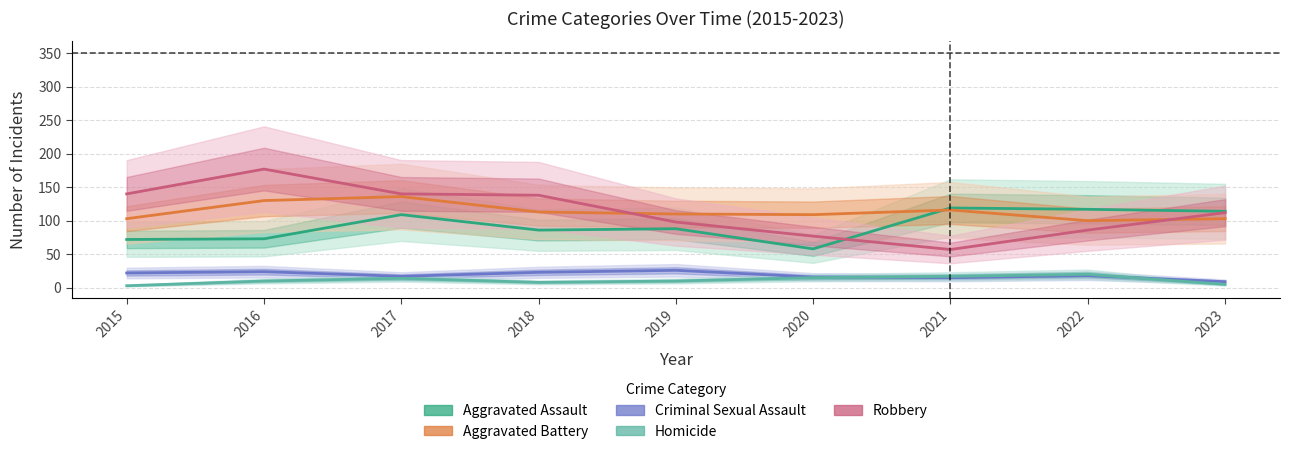

How many data points in Homicide are above 10?

4